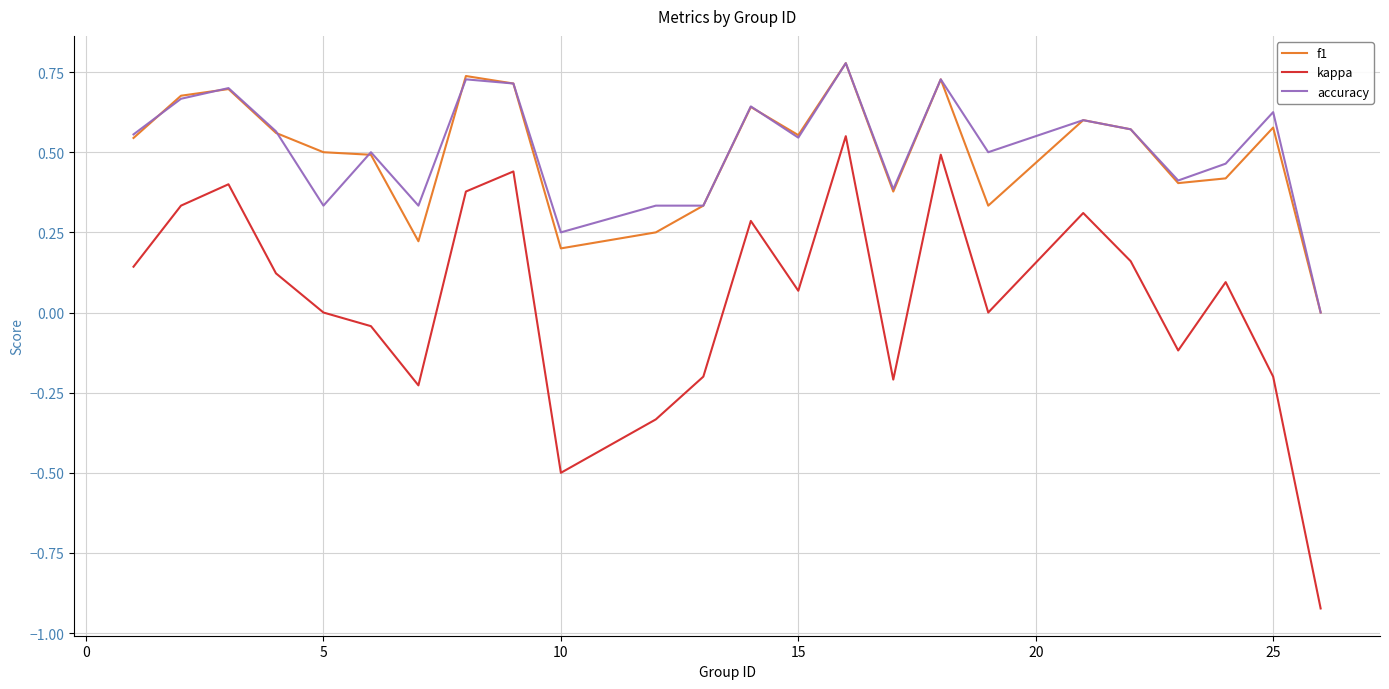

True or false: kappa and accuracy intersect in this chart.

False